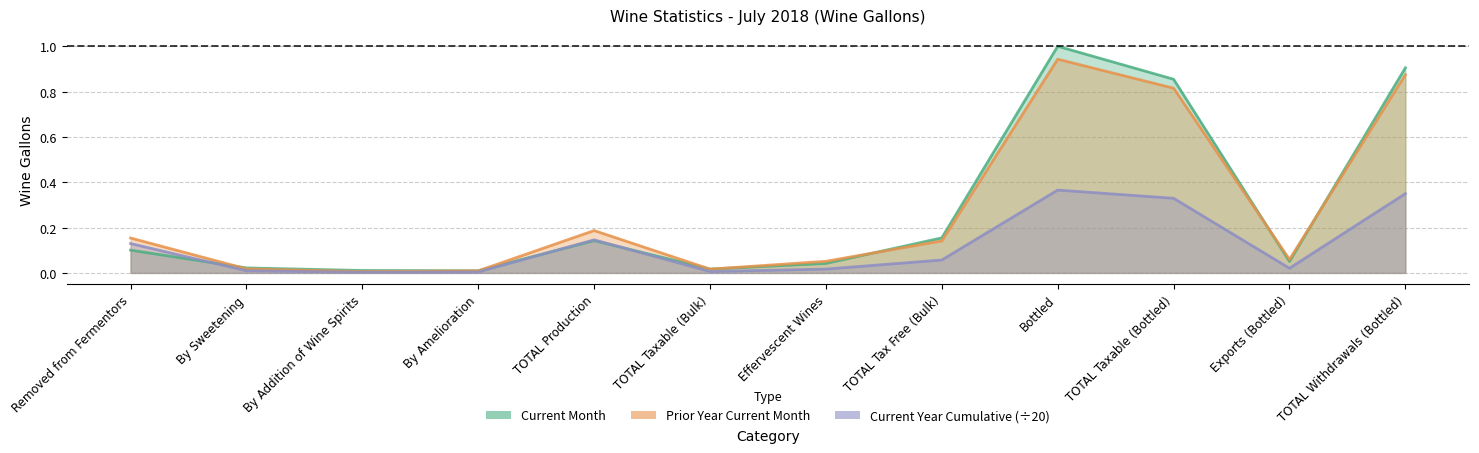

How many lines are shown in the chart?

3